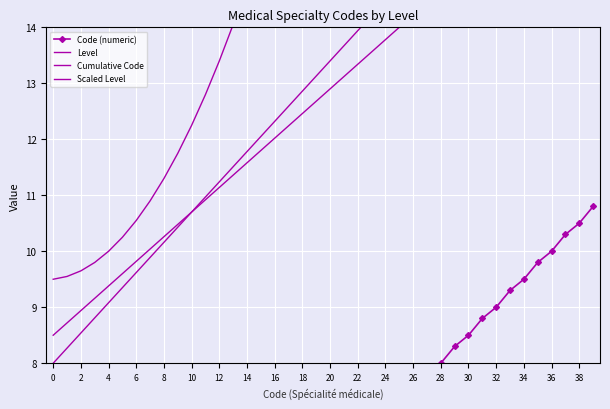

How many data points in Code (numeric) are above 6?

19